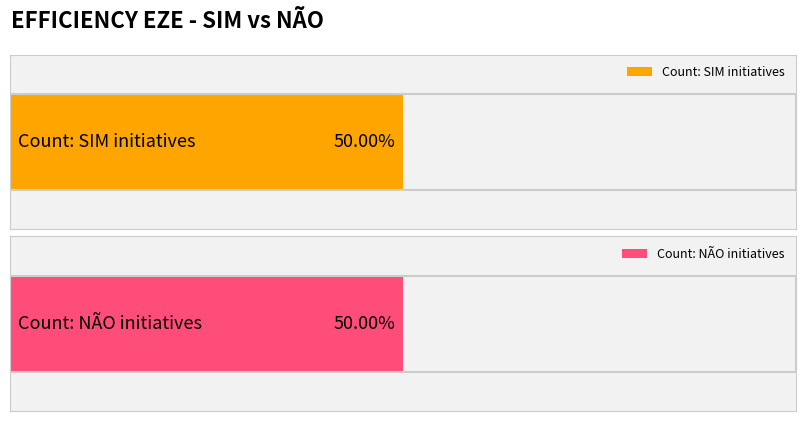

True or false: SIM has a value of 385 at NÃO.

False